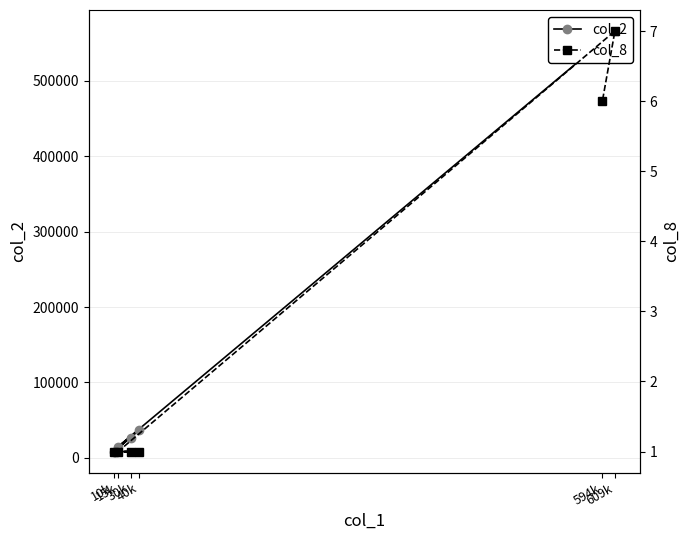

True or false: col_8 and col_2 cross at least once.

False